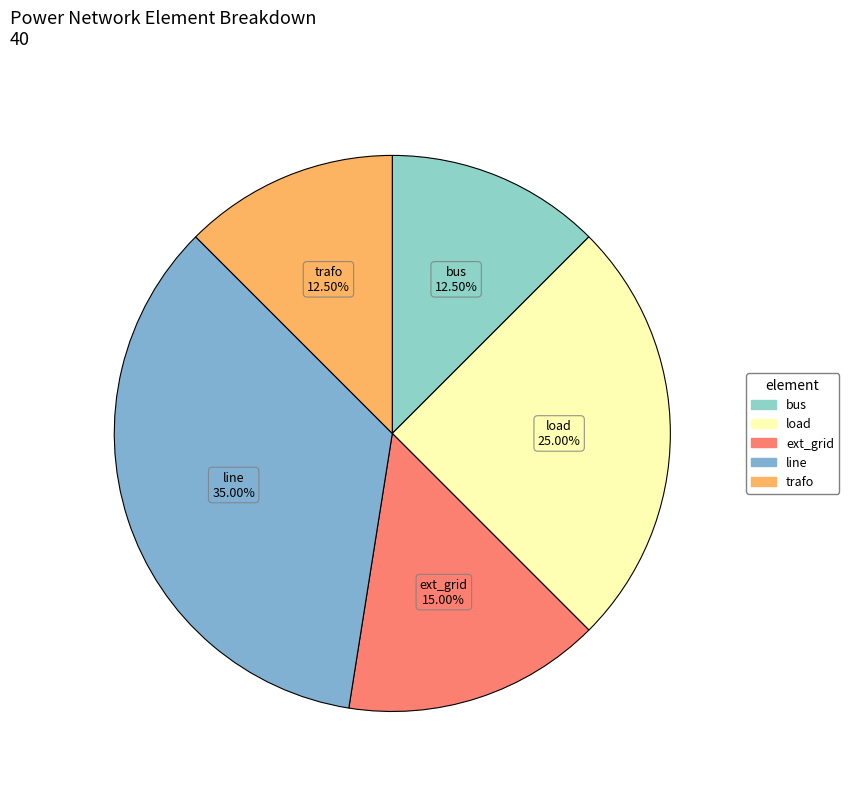

What is the ratio of the value at ext_grid to the value at line?

0.4